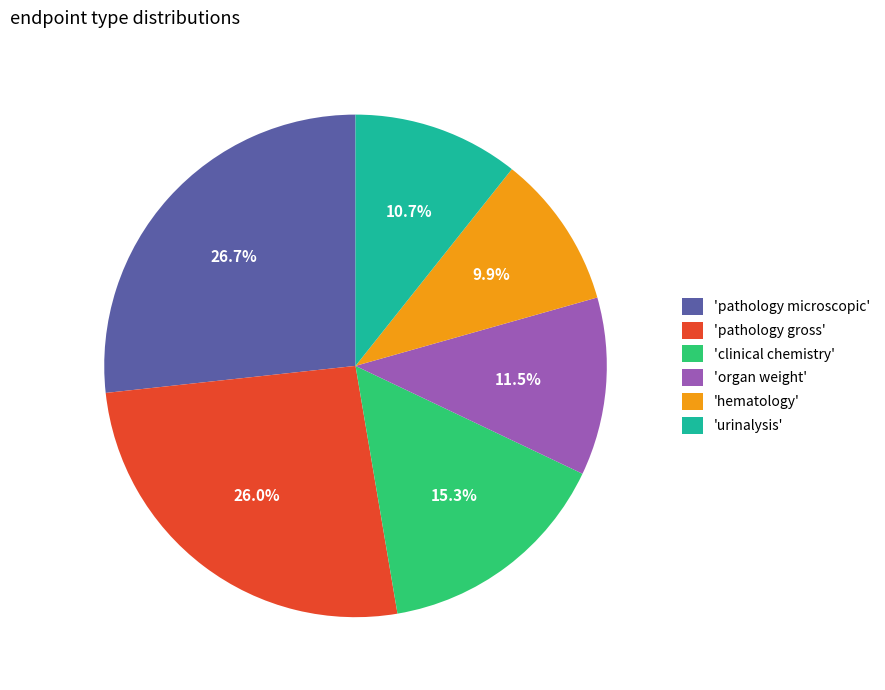

How many slices are in this pie chart?

6